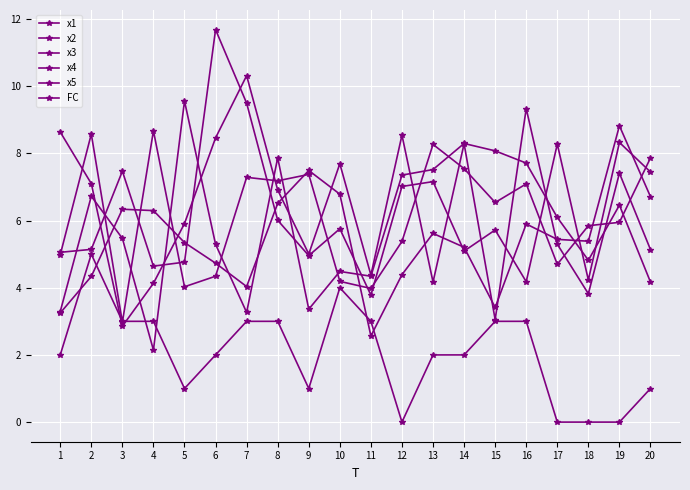

What is the value of the FC point at the 6th from the left?

2.0